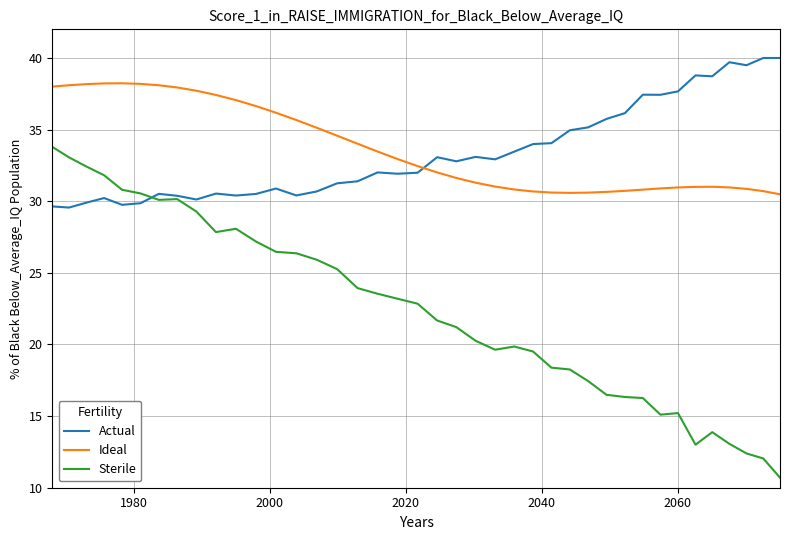

What is the maximum value shown in the chart?

40.0